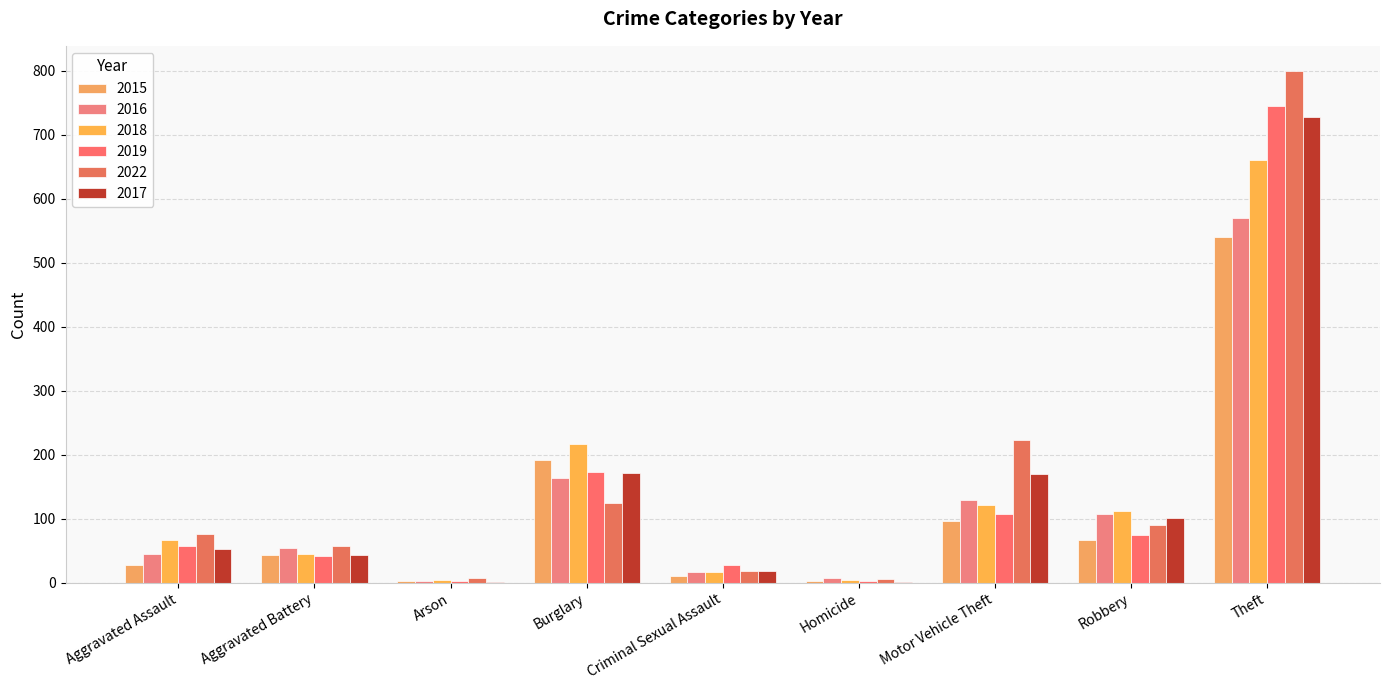

The 2018 series shows 311 at Theft. True or false?

False